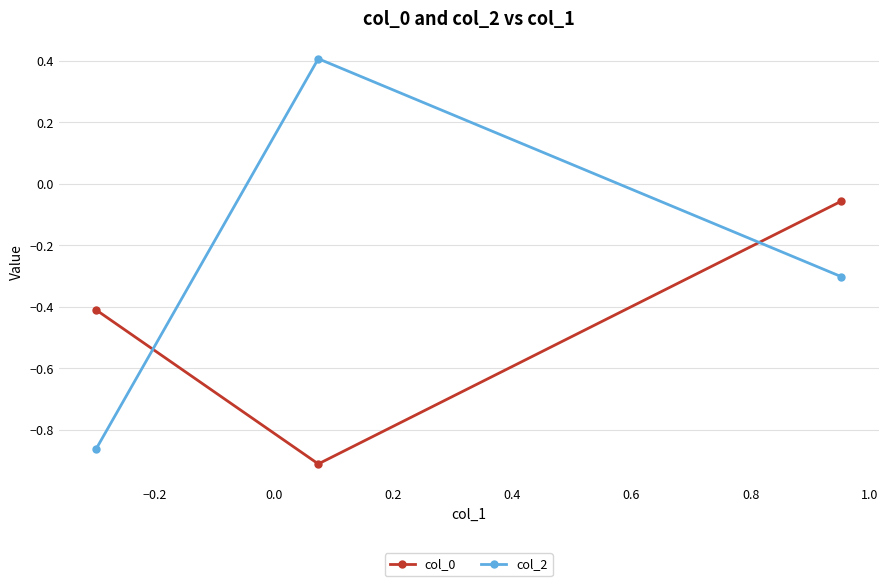

Which series has the widest spread of values?

col_2